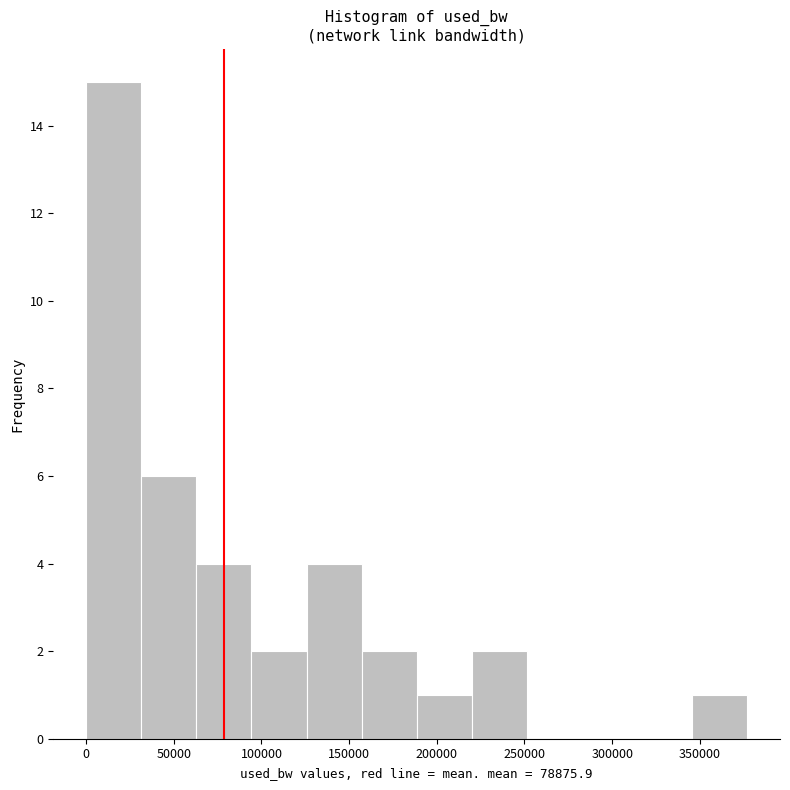

Over which range of the x-axis is the bar tallest?

0 to 30000